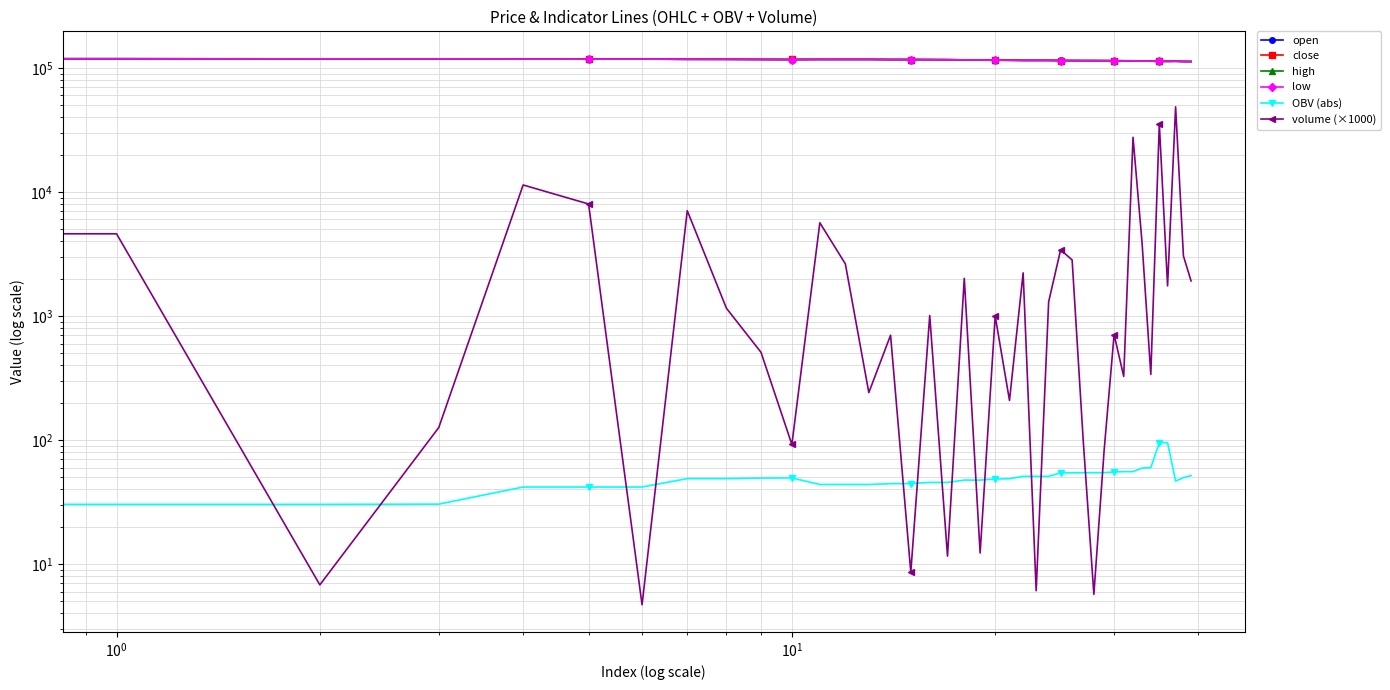

Which has a higher value, 14 or 36?

14